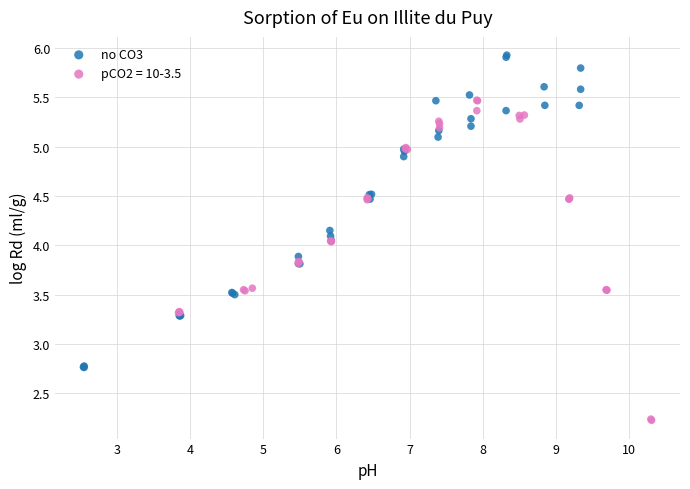

Which series contains the lowest Y value?

pCO2 = 10-3.5